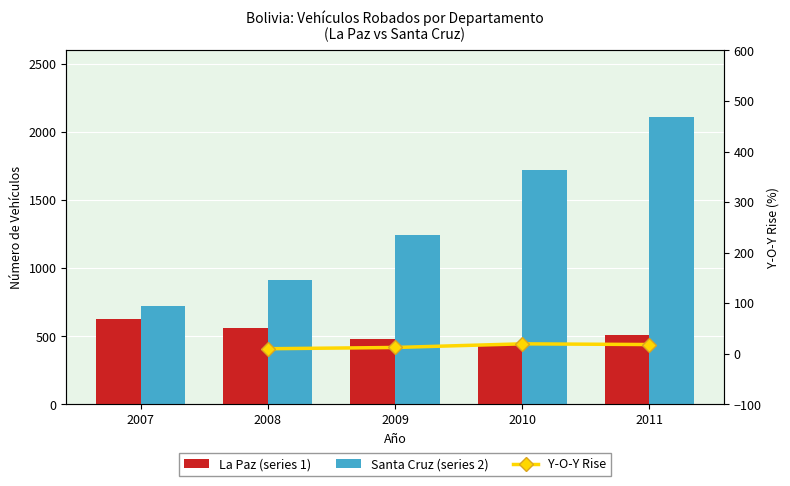

Which has a higher value, 2009 or 2010?

2009